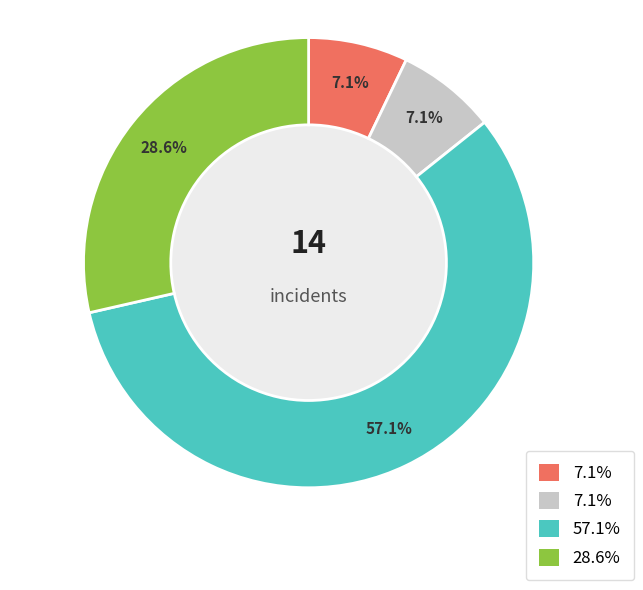

Is there any slice that represents more than half of the pie?

Yes